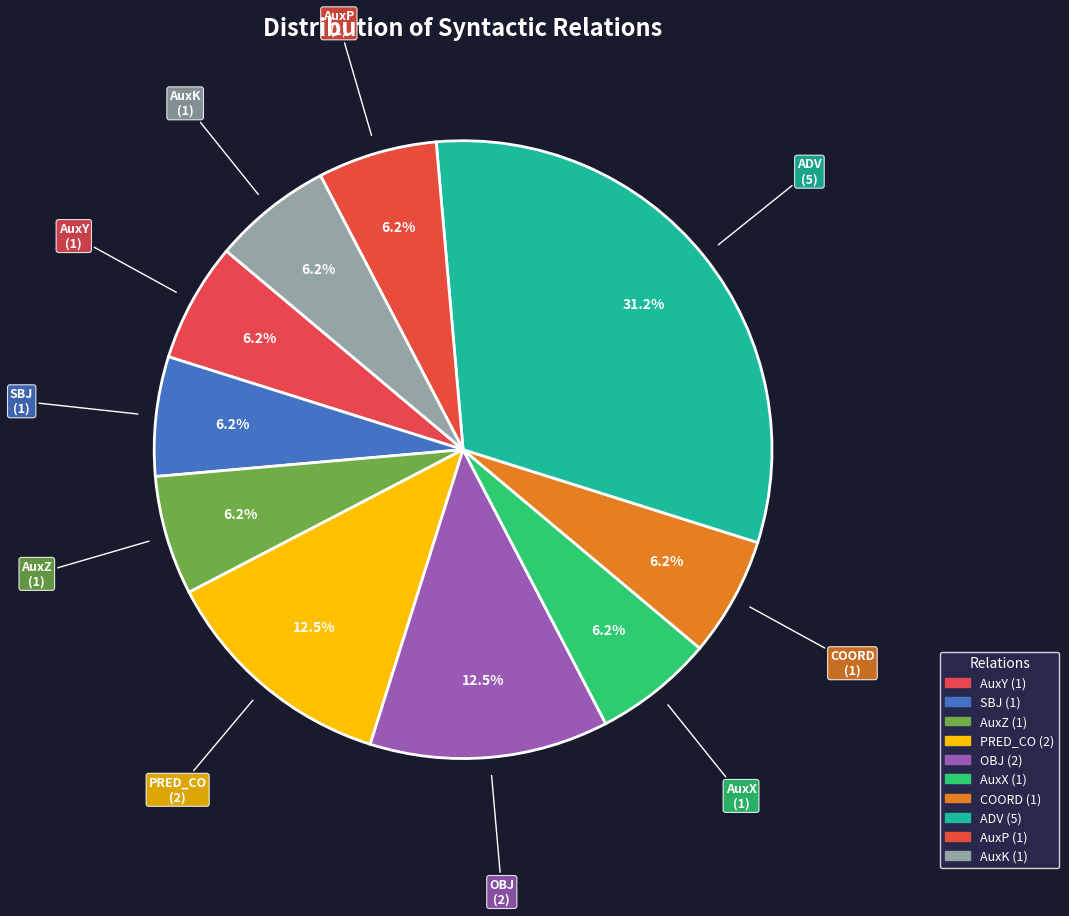

How many segments does this pie chart have?

10